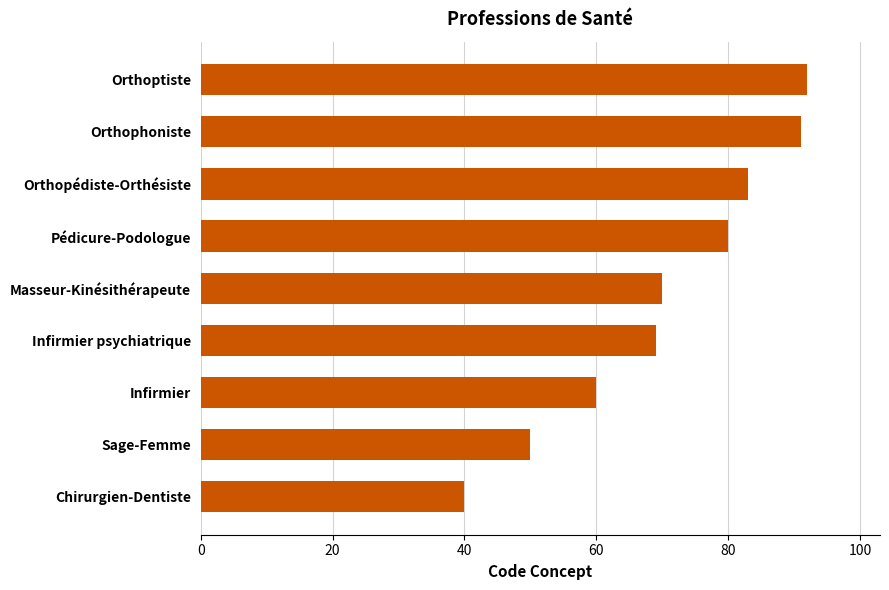

What is the label of the 1st bar from the bottom?

Chirurgien-Dentiste